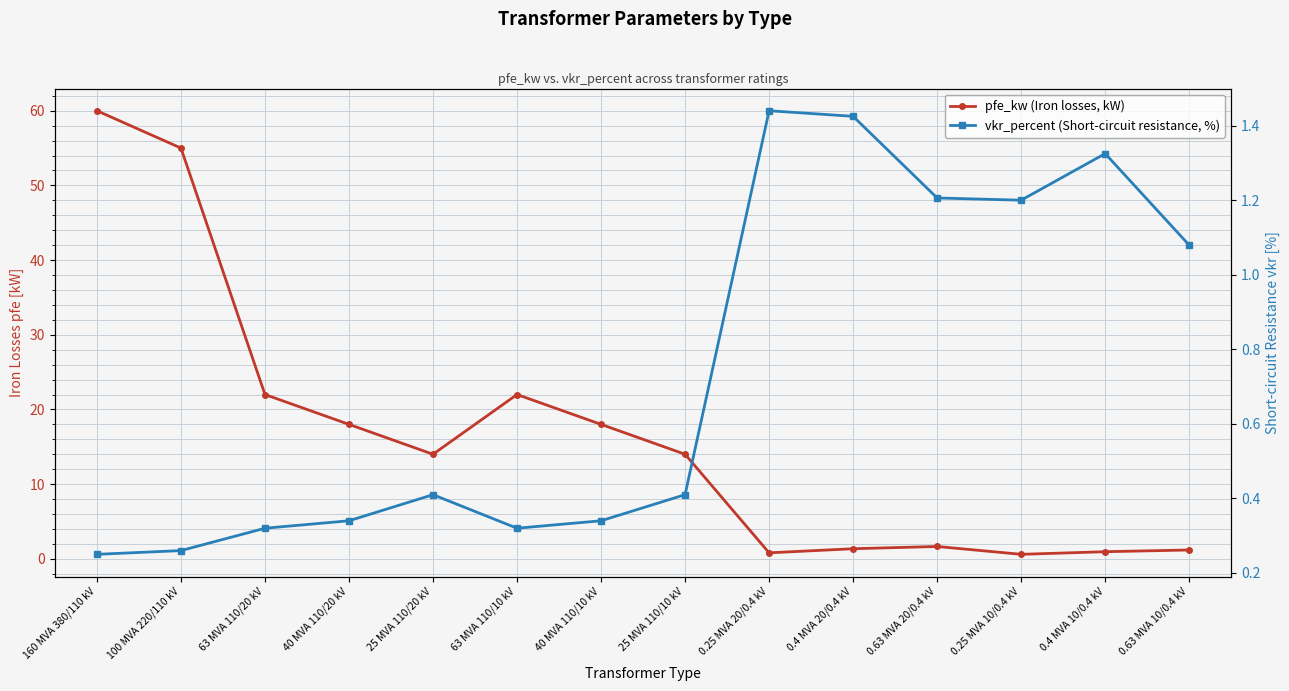

Which series has the largest total across all categories?

pfe_kw (Iron losses, kW)